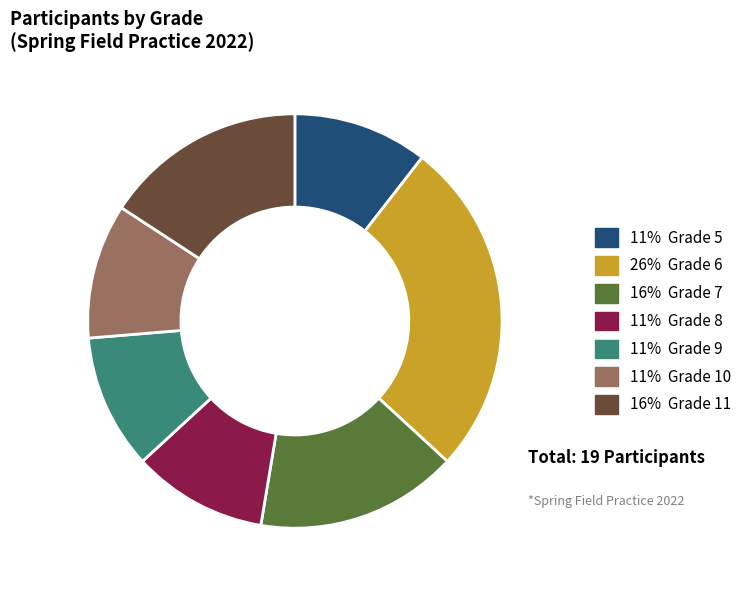

Is there any slice that represents more than half of the pie?

No